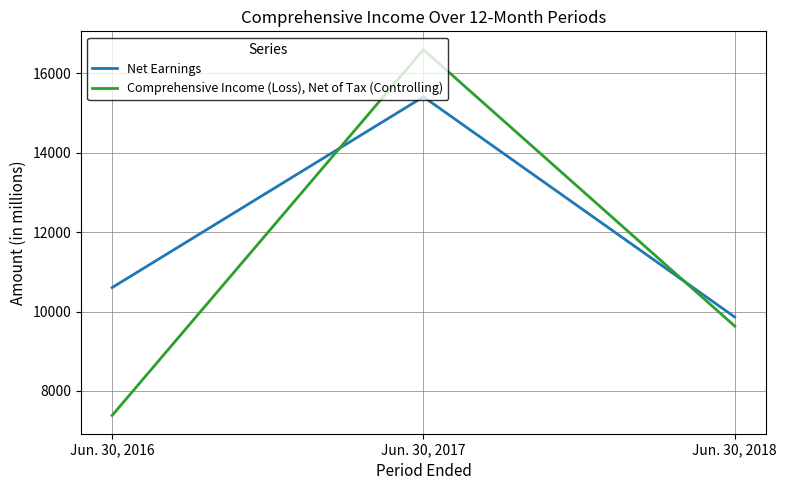

Is this an area chart (filled region under the line)?

No